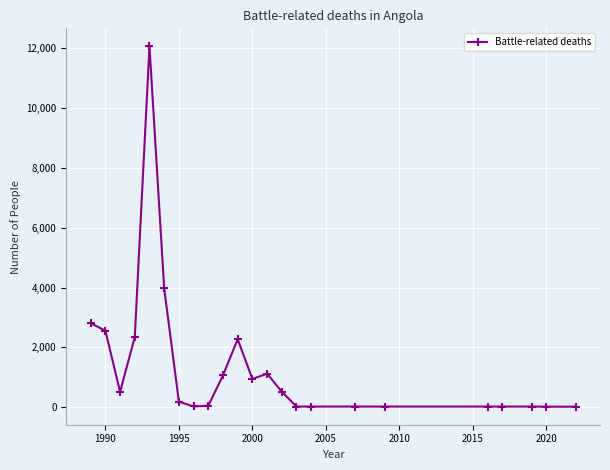

What is the difference between the maximum and minimum values?

12034